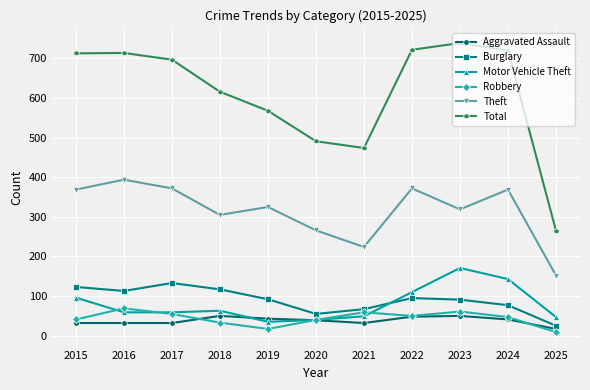

Is it true that Burglary equals 123 at 2015?

True